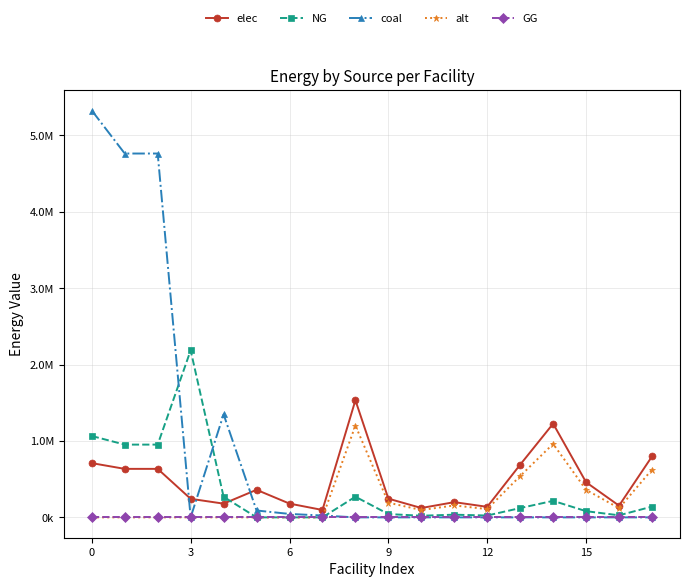

What is the difference between the second highest and second lowest values in the coal series?

4763222.2